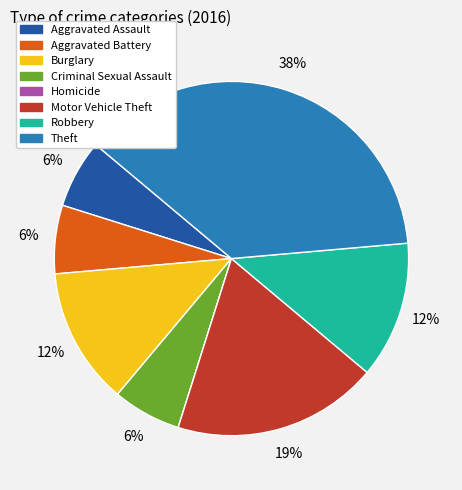

Which category has the biggest portion of the pie?

Theft